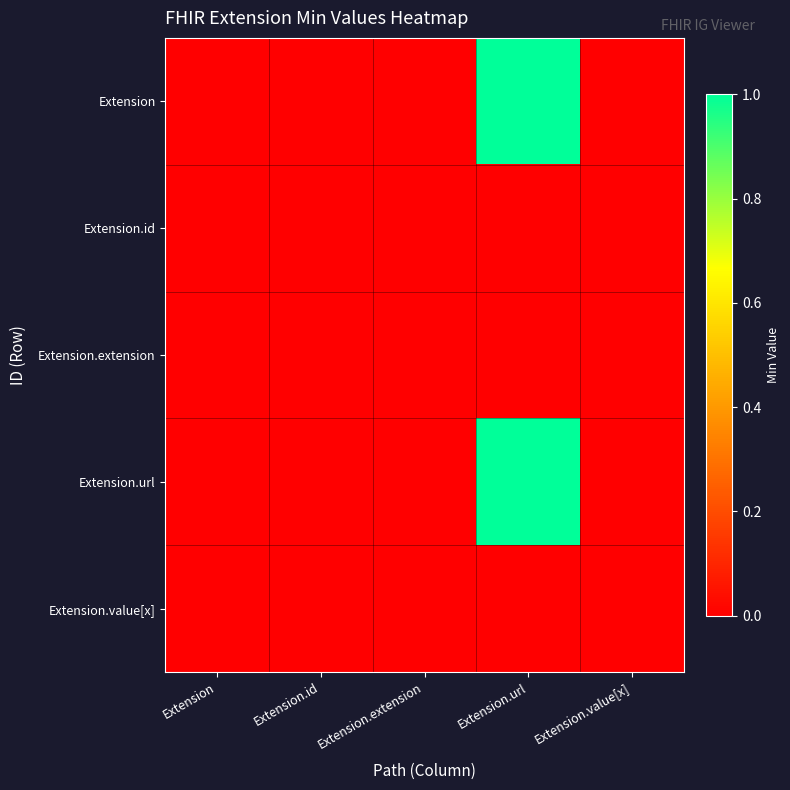

Reading left to right, extract all data points from this chart.

Extension: Extension=0	Extension.id=0	Extension.extension=0	Extension.url=1	Extension.value[x]=0
Extension.id: Extension=0	Extension.id=0	Extension.extension=0	Extension.url=0	Extension.value[x]=0
Extension.extension: Extension=0	Extension.id=0	Extension.extension=0	Extension.url=0	Extension.value[x]=0
Extension.url: Extension=0	Extension.id=0	Extension.extension=0	Extension.url=1	Extension.value[x]=0
Extension.value[x]: Extension=0	Extension.id=0	Extension.extension=0	Extension.url=0	Extension.value[x]=0